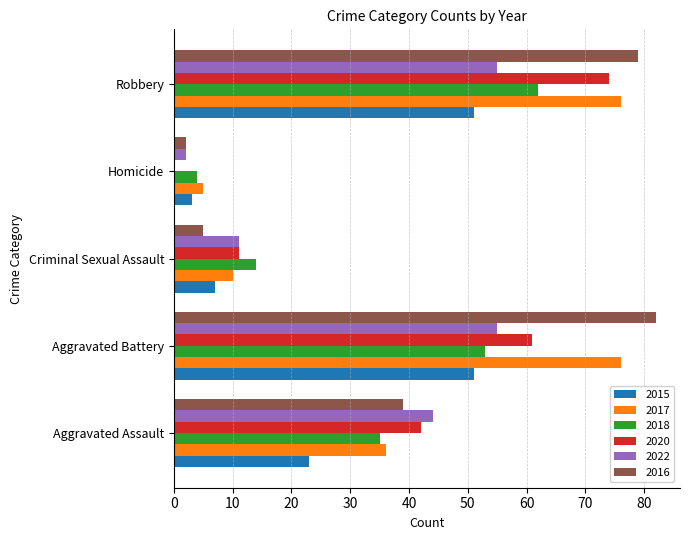

What are all the series names shown in the legend?

2015, 2017, 2018, 2020, 2022, 2016